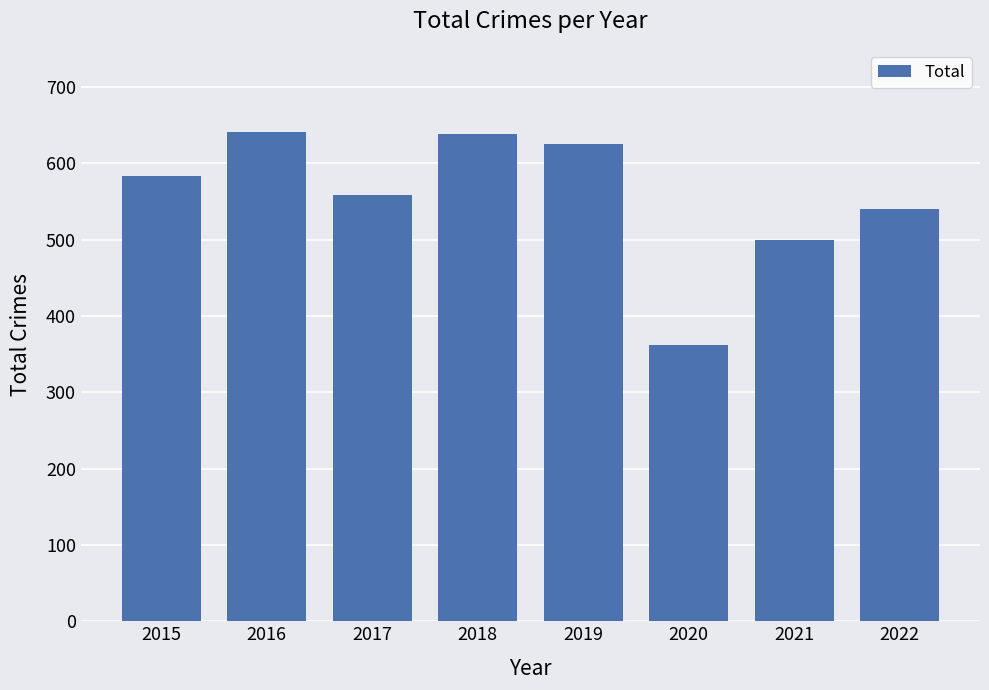

How many categories are shown in the chart?

8